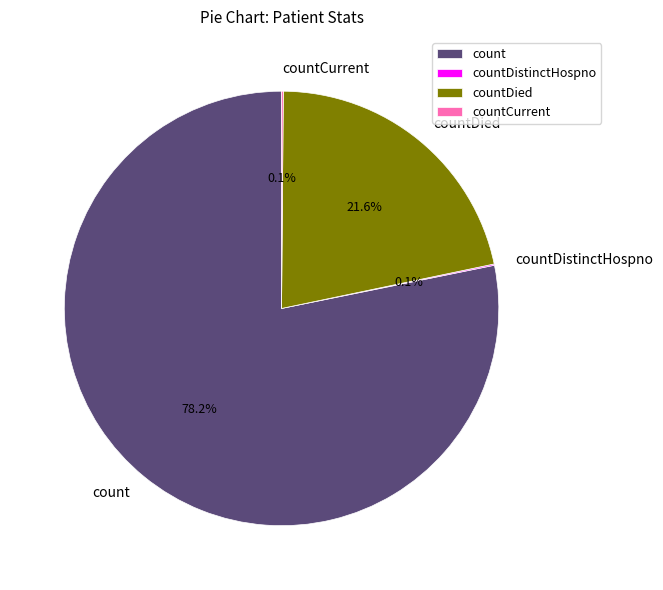

What percentage is NOT represented by count?

21.8%